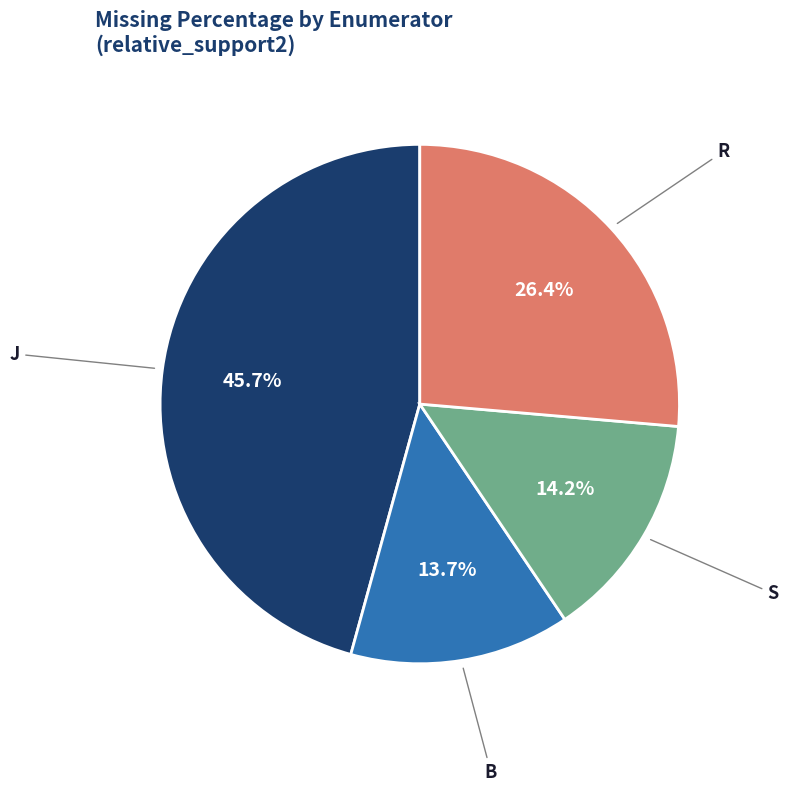

Does any single category account for the majority?

No